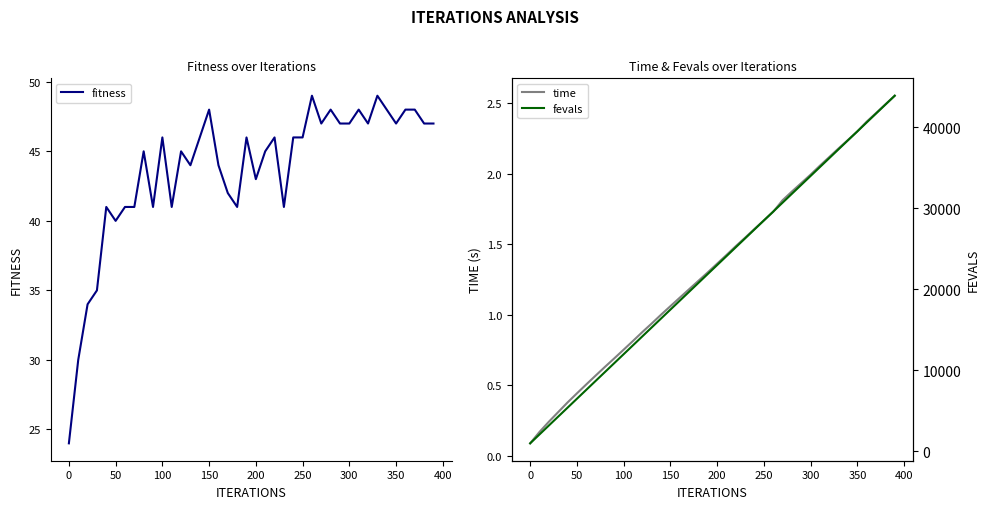

True or false: fevals and fitness cross at least once.

False